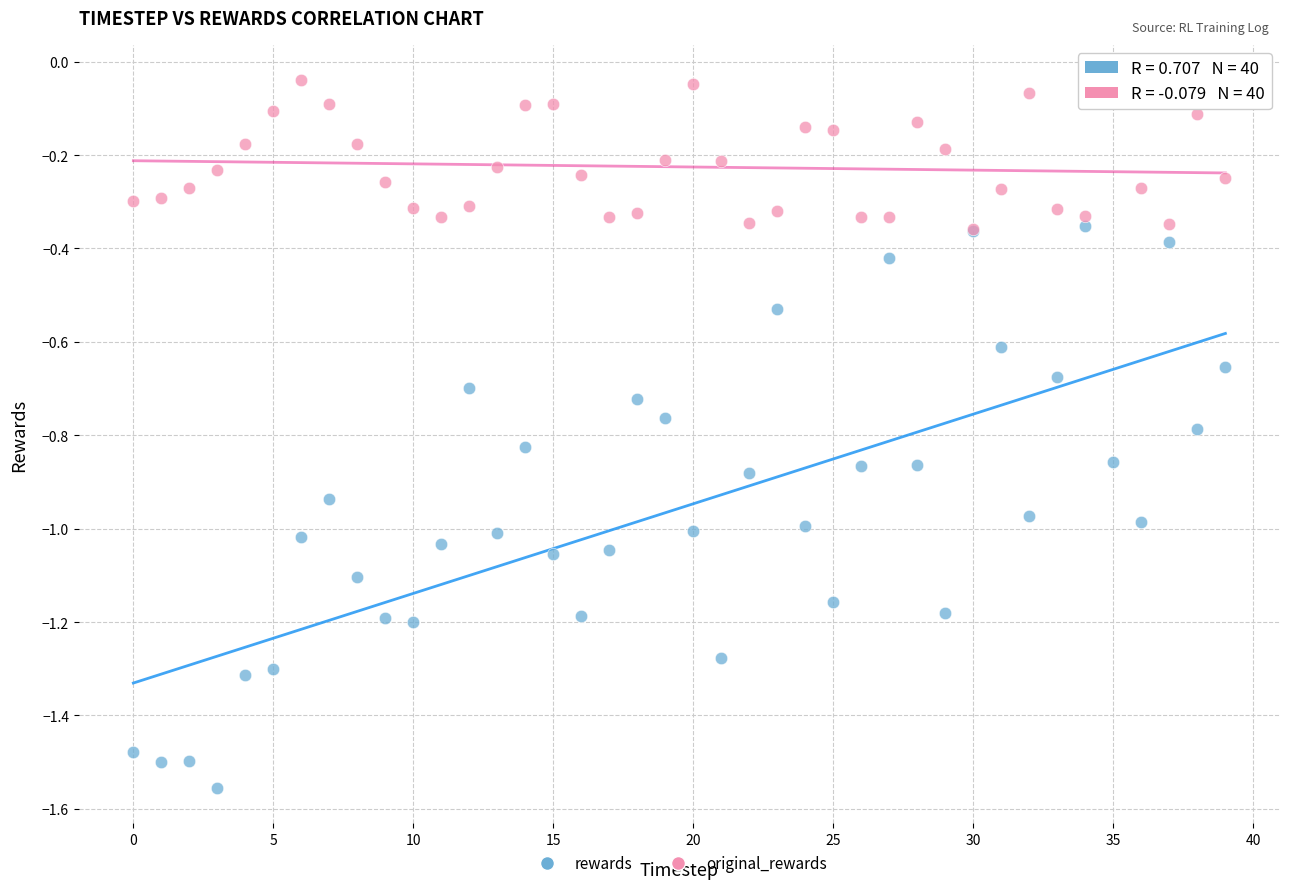

Which series reaches the minimum Y coordinate?

rewards